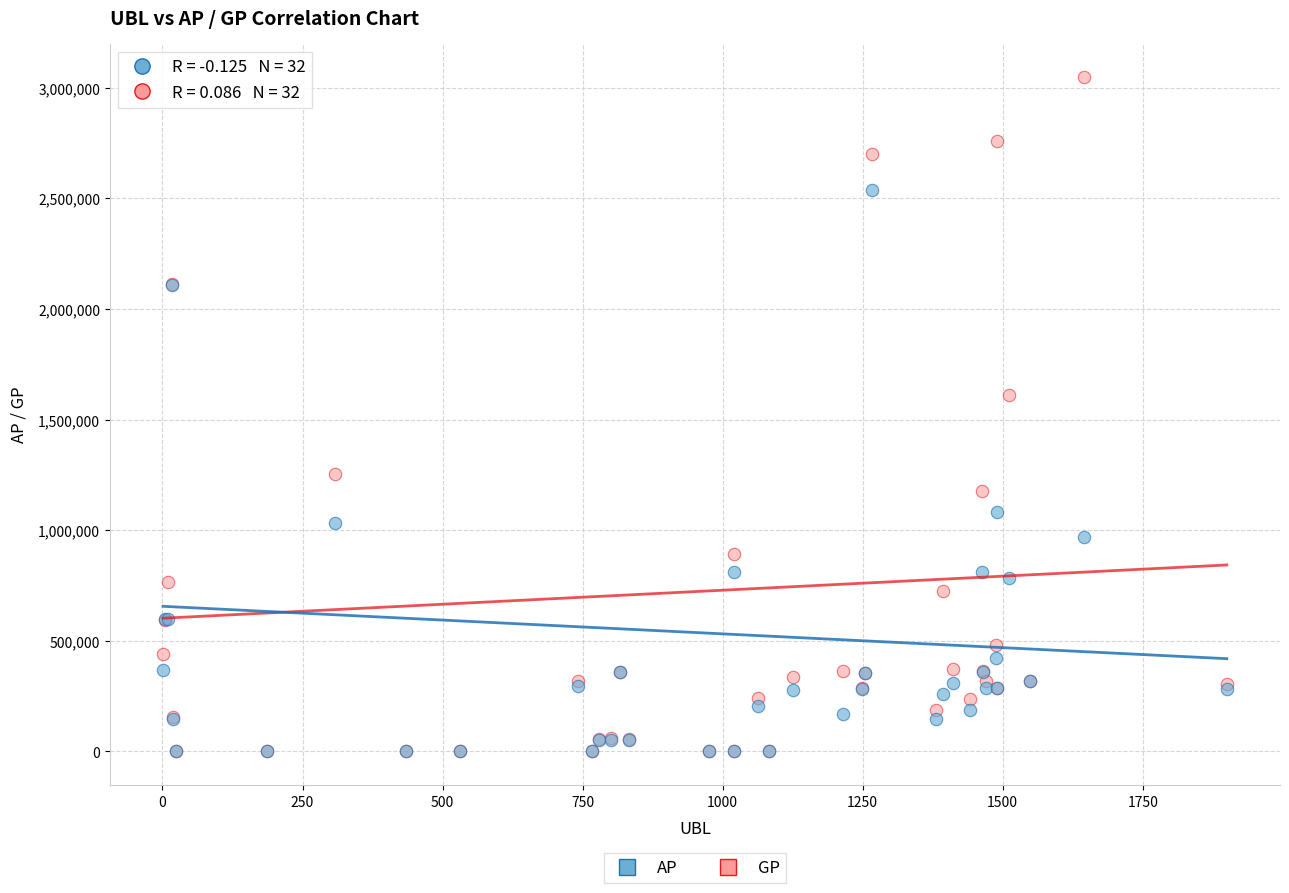

In the GP series, what Y value is closest to 1523794?

1609030